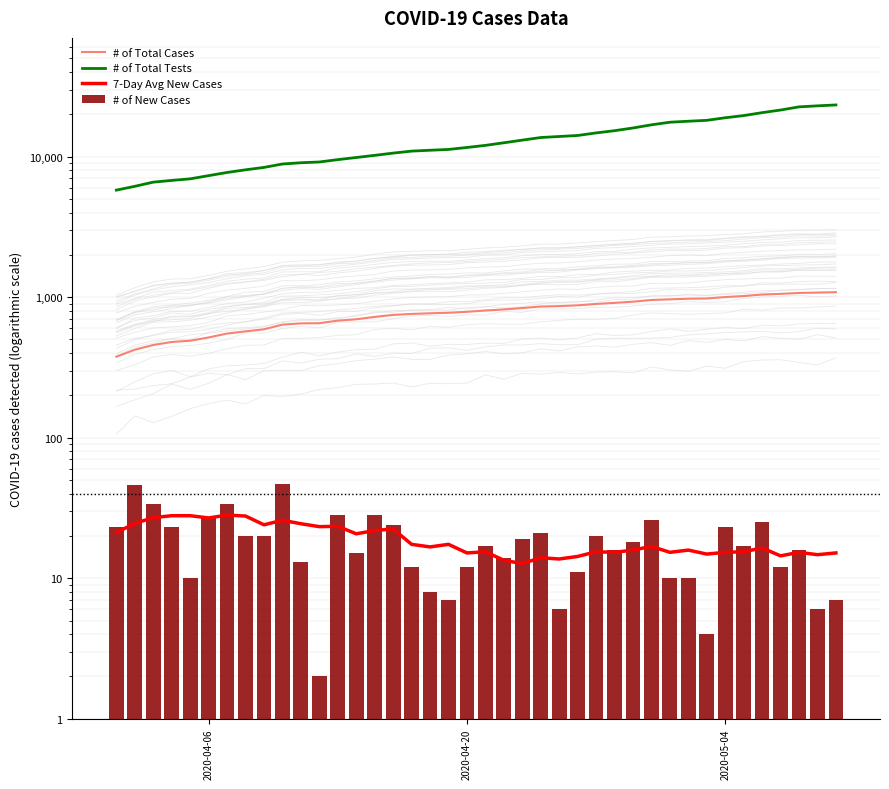

Reading left to right, transcribe all the data shown in this chart.

# of Total Cases: 377.0	423.0	457.0	480.0	490.0	517.0	551.0	571.0	591.0	638.0	651.0	653.0	681.0	696.0	724.0	748.0	760.0	768.0	775.0	787.0	804.0	818.0	837.0	858.0	864.0	875.0	895.0	911.0	929.0	955.0	965.0	975.0	979.0	1002.0	1019.0	1044.0	1056.0	1072.0	1078.0	1085.0
# of Total Tests: 5778.0	6150.0	6586.0	6775.0	6950.0	7327.0	7716.0	8060.0	8385.0	8864.0	9047.0	9163.0	9522.0	9861.0	10214.0	10599.0	10948.0	11105.0	11252.0	11620.0	12029.0	12550.0	13110.0	13680.0	13912.0	14144.0	14754.0	15299.0	15995.0	16843.0	17577.0	17867.0	18130.0	18911.0	19594.0	20565.0	21463.0	22605.0	22990.0	23332.0
7-Day Avg New Cases: 21.1	24.6	27.0	27.9	27.9	26.9	28.1	27.7	24.0	25.9	24.4	23.3	23.4	20.7	21.9	22.4	17.4	16.7	17.4	15.1	15.4	13.4	12.7	14.0	13.7	14.3	15.4	15.3	15.9	16.9	15.3	15.9	14.9	15.3	15.4	16.4	14.4	15.3	14.7	15.1
# of New Cases: 23.0	46.0	34.0	23.0	10.0	27.0	34.0	20.0	20.0	47.0	13.0	2.0	28.0	15.0	28.0	24.0	12.0	8.0	7.0	12.0	17.0	14.0	19.0	21.0	6.0	11.0	20.0	16.0	18.0	26.0	10.0	10.0	4.0	23.0	17.0	25.0	12.0	16.0	6.0	7.0